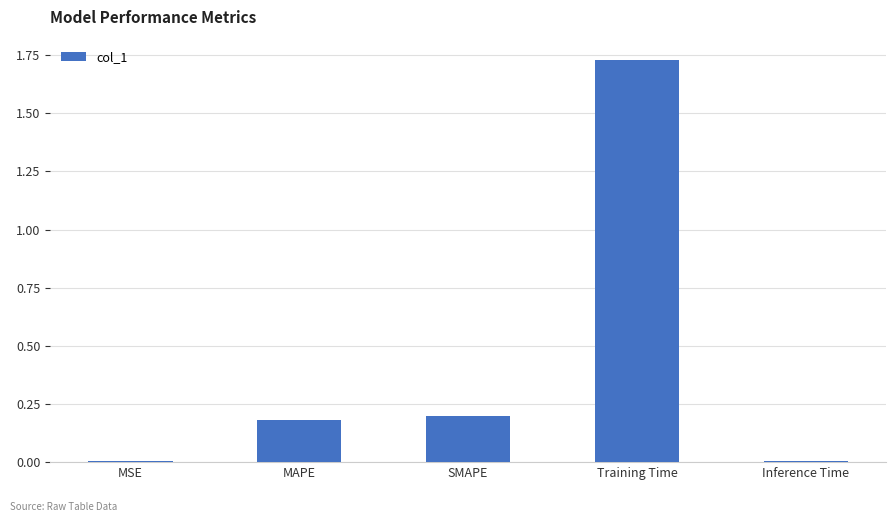

What is the sum of all values?

2.1